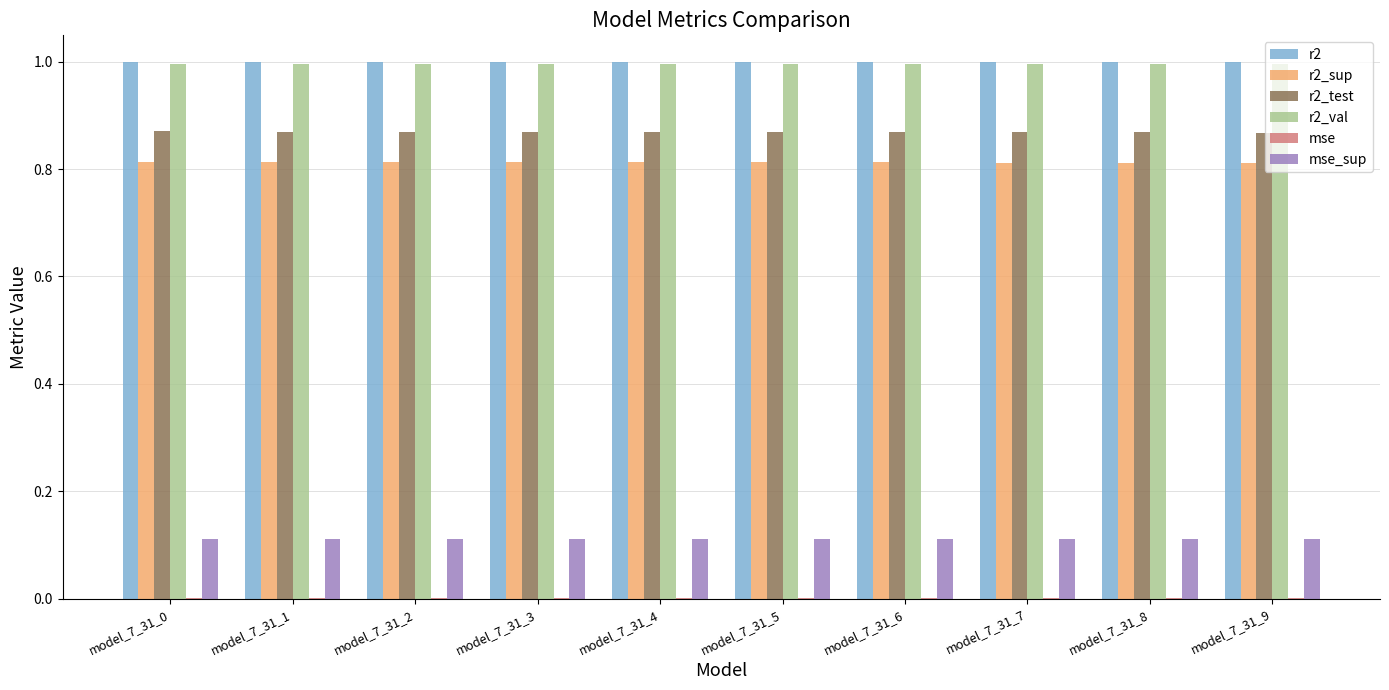

What is the sum of all r2_test values?

8.7